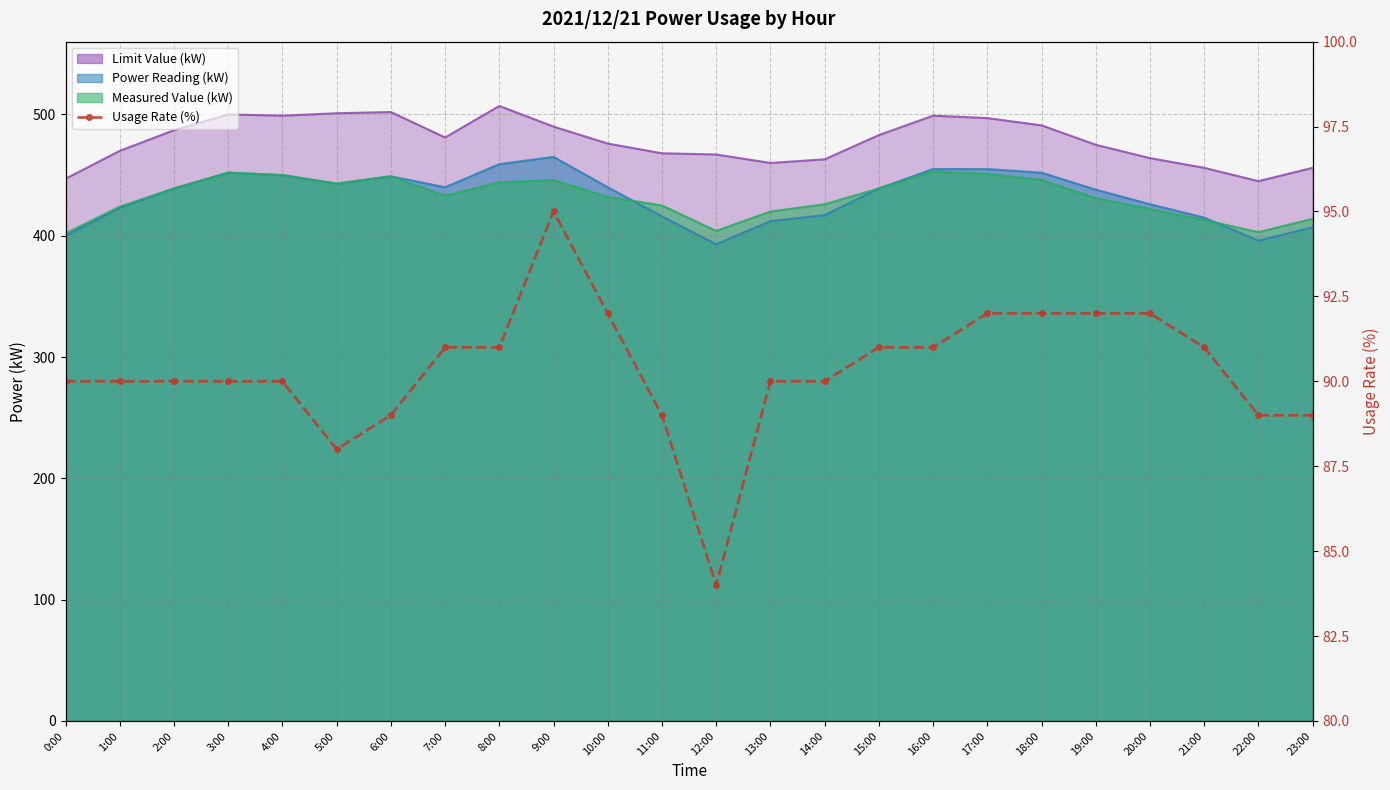

Where is the first local maximum?

9:00